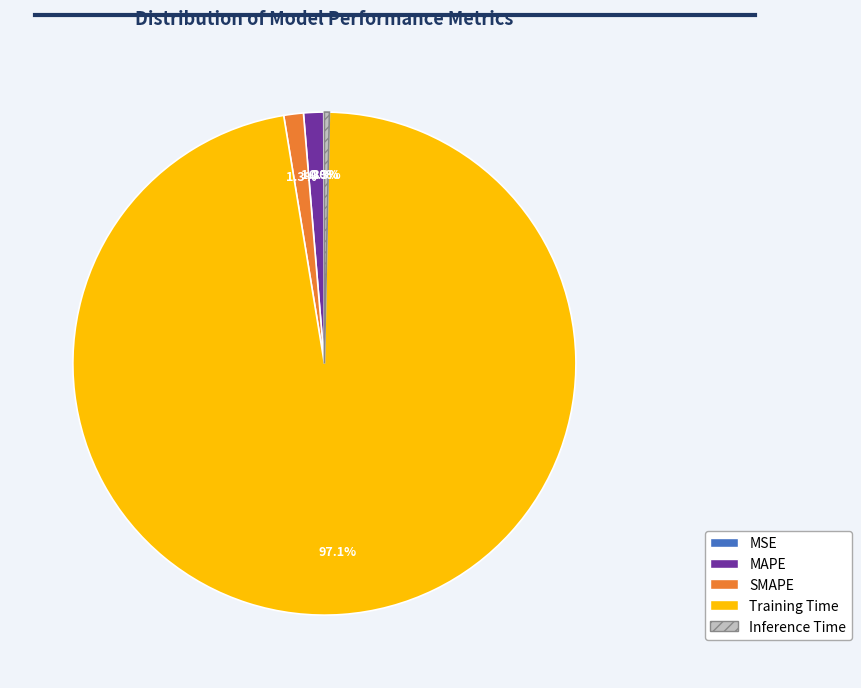

To the nearest percent, what is the difference between the Inference Time and MAPE slice percentages?

1%